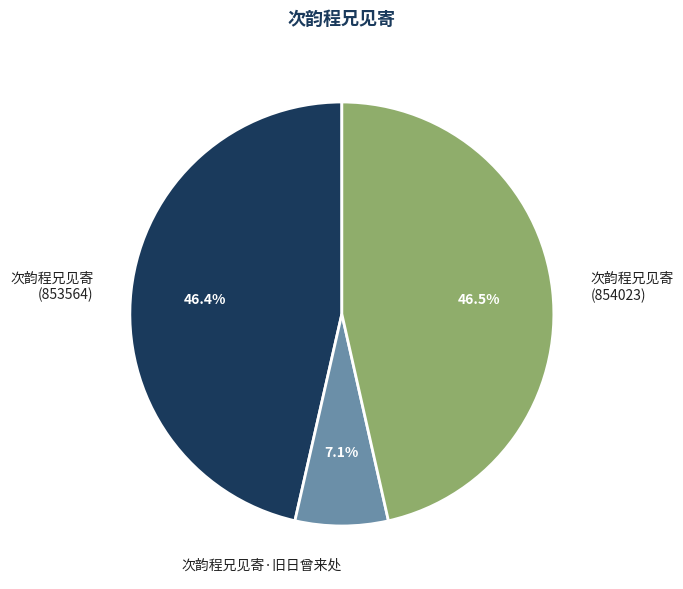

How many slices are in this pie chart?

3